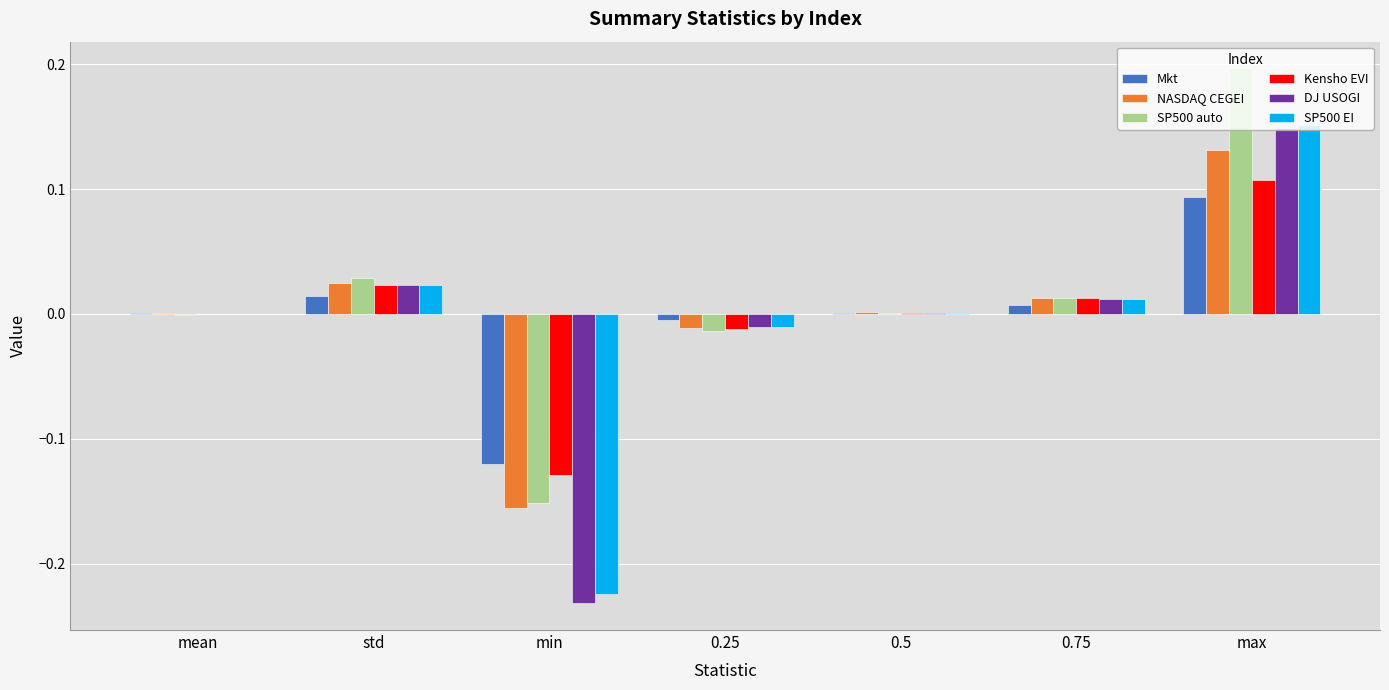

Is the value of NASDAQ CEGEI at std greater than the value of Mkt at std?

Yes